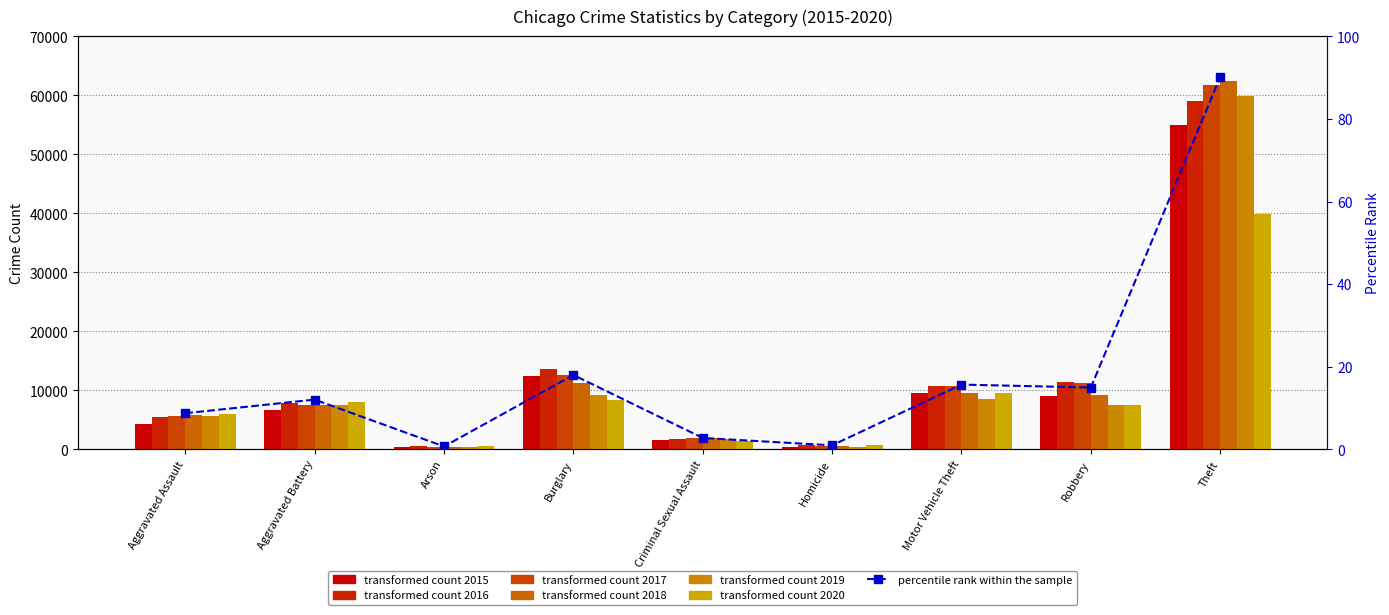

Between Burglary and Aggravated Assault, which is larger?

Burglary